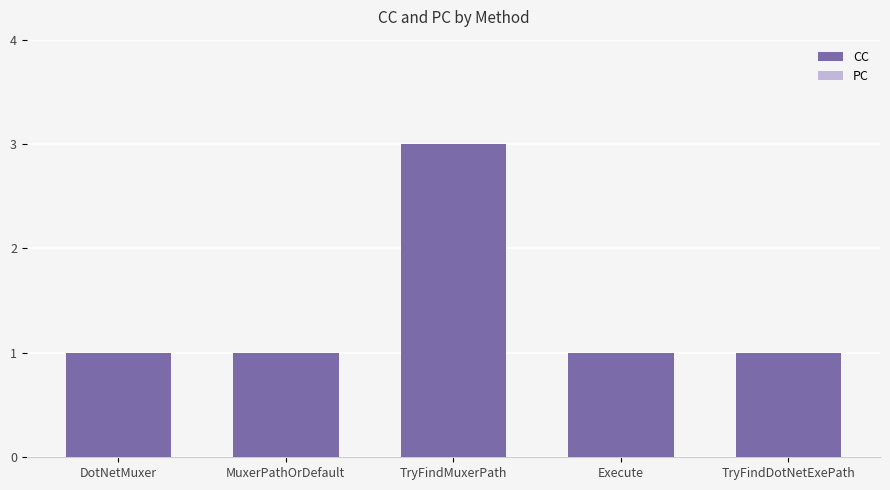

The value at MuxerPathOrDefault is 1. True or false?

True